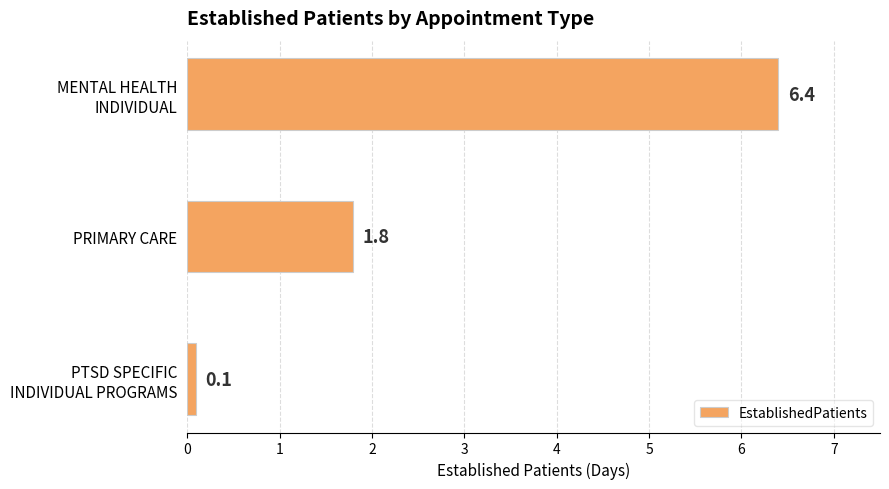

What is the greatest value displayed?

6.4